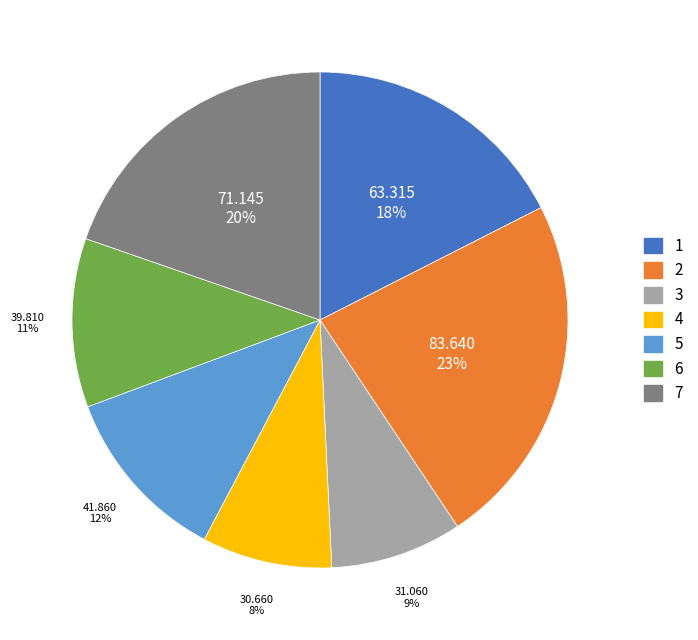

To the nearest percent, what is the combined percentage of 6 and 5?

23%